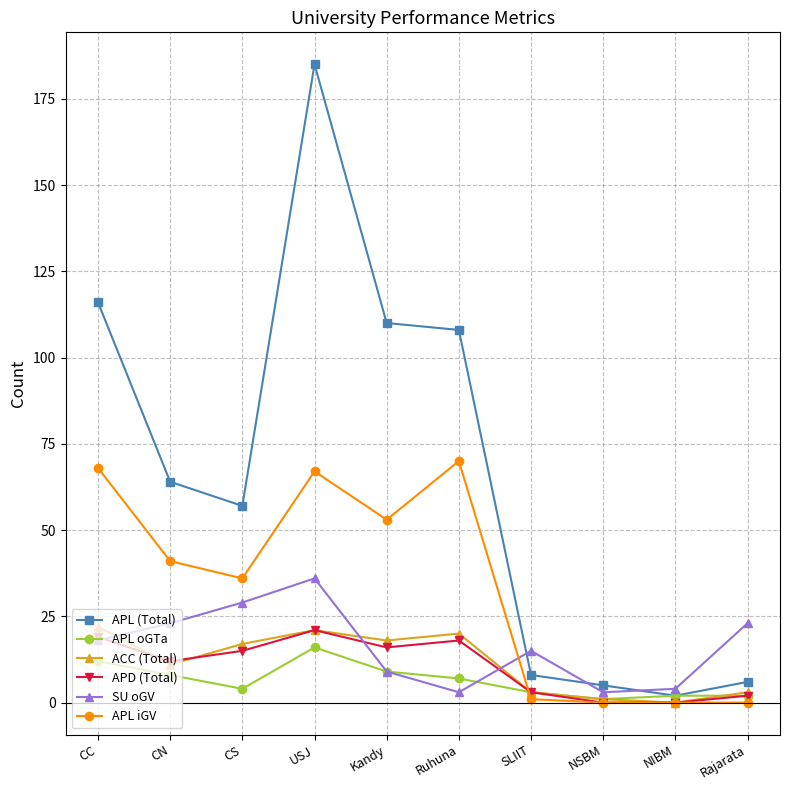

Where is ACC (Total) nearest to the value 11?

CN